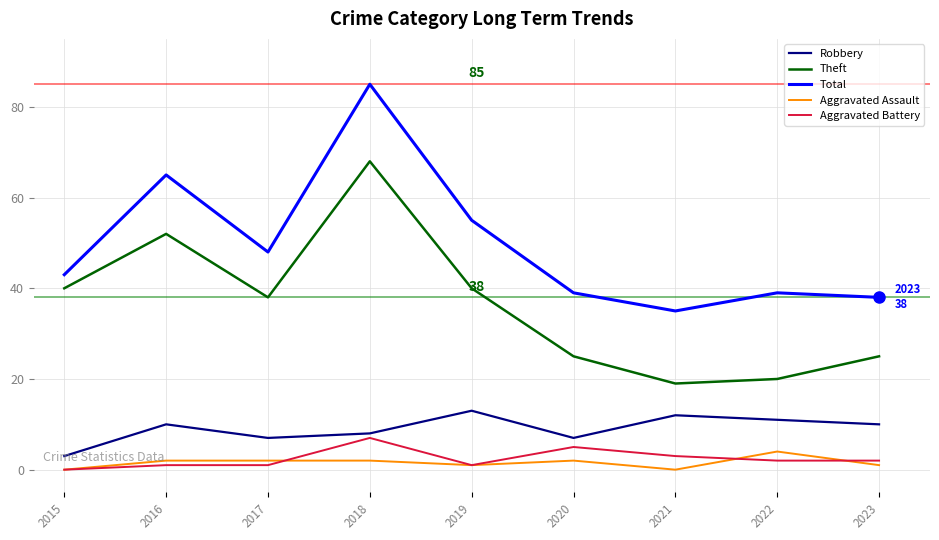

Which category has the highest value in the Aggravated Battery series?

2018